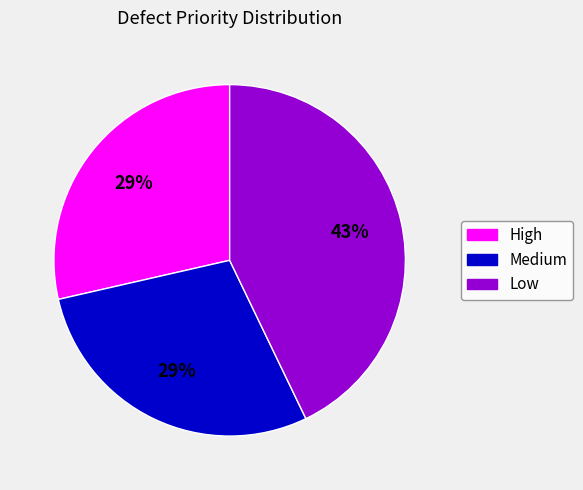

To the nearest percent, what is the difference between the largest and smallest slice percentages?

14%